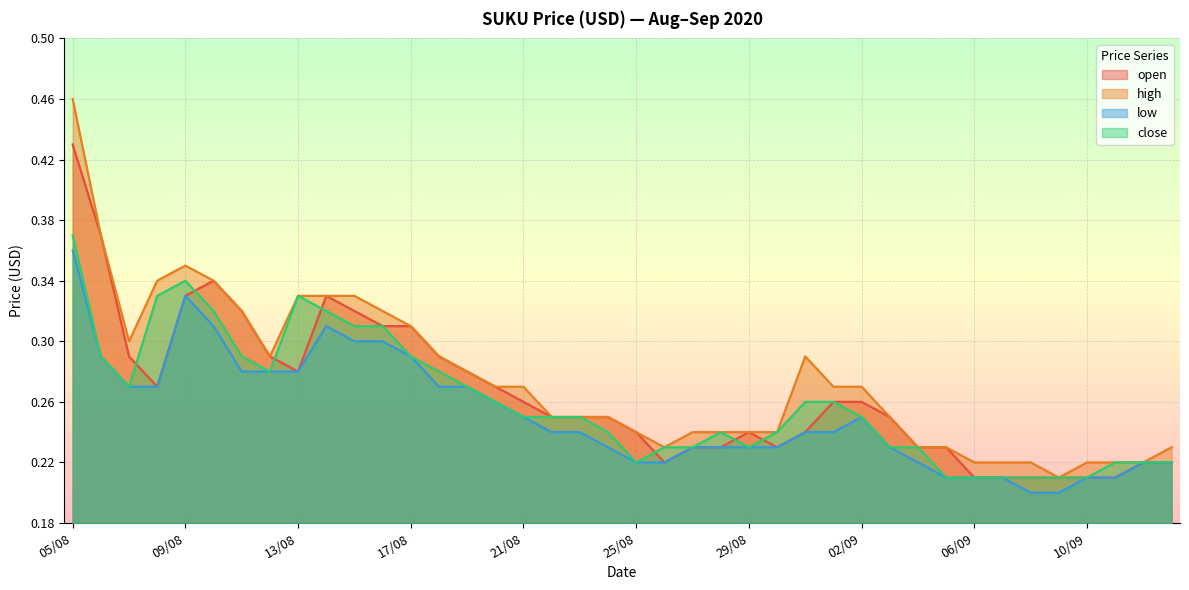

Reading left to right, list all the values displayed in this chart.

open: 05/08=0.4	06/08=0.4	07/08=0.3	08/08=0.3	09/08=0.3	10/08=0.3	11/08=0.3	12/08=0.3	13/08=0.3	14/08=0.3	15/08=0.3	16/08=0.3	17/08=0.3	18/08=0.3	19/08=0.3	20/08=0.3	21/08=0.3	22/08=0.2	23/08=0.2	24/08=0.2	25/08=0.2	26/08=0.2	27/08=0.2	28/08=0.2	29/08=0.2	30/08=0.2	31/08=0.2	01/09=0.3	02/09=0.3	03/09=0.2	04/09=0.2	05/09=0.2	06/09=0.2	07/09=0.2	08/09=0.2	09/09=0.2	10/09=0.2	11/09=0.2	12/09=0.2	13/09=0.2
high: 05/08=0.5	06/08=0.4	07/08=0.3	08/08=0.3	09/08=0.3	10/08=0.3	11/08=0.3	12/08=0.3	13/08=0.3	14/08=0.3	15/08=0.3	16/08=0.3	17/08=0.3	18/08=0.3	19/08=0.3	20/08=0.3	21/08=0.3	22/08=0.2	23/08=0.2	24/08=0.2	25/08=0.2	26/08=0.2	27/08=0.2	28/08=0.2	29/08=0.2	30/08=0.2	31/08=0.3	01/09=0.3	02/09=0.3	03/09=0.2	04/09=0.2	05/09=0.2	06/09=0.2	07/09=0.2	08/09=0.2	09/09=0.2	10/09=0.2	11/09=0.2	12/09=0.2	13/09=0.2
low: 05/08=0.4	06/08=0.3	07/08=0.3	08/08=0.3	09/08=0.3	10/08=0.3	11/08=0.3	12/08=0.3	13/08=0.3	14/08=0.3	15/08=0.3	16/08=0.3	17/08=0.3	18/08=0.3	19/08=0.3	20/08=0.3	21/08=0.2	22/08=0.2	23/08=0.2	24/08=0.2	25/08=0.2	26/08=0.2	27/08=0.2	28/08=0.2	29/08=0.2	30/08=0.2	31/08=0.2	01/09=0.2	02/09=0.2	03/09=0.2	04/09=0.2	05/09=0.2	06/09=0.2	07/09=0.2	08/09=0.2	09/09=0.2	10/09=0.2	11/09=0.2	12/09=0.2	13/09=0.2
close: 05/08=0.4	06/08=0.3	07/08=0.3	08/08=0.3	09/08=0.3	10/08=0.3	11/08=0.3	12/08=0.3	13/08=0.3	14/08=0.3	15/08=0.3	16/08=0.3	17/08=0.3	18/08=0.3	19/08=0.3	20/08=0.3	21/08=0.2	22/08=0.2	23/08=0.2	24/08=0.2	25/08=0.2	26/08=0.2	27/08=0.2	28/08=0.2	29/08=0.2	30/08=0.2	31/08=0.3	01/09=0.3	02/09=0.2	03/09=0.2	04/09=0.2	05/09=0.2	06/09=0.2	07/09=0.2	08/09=0.2	09/09=0.2	10/09=0.2	11/09=0.2	12/09=0.2	13/09=0.2